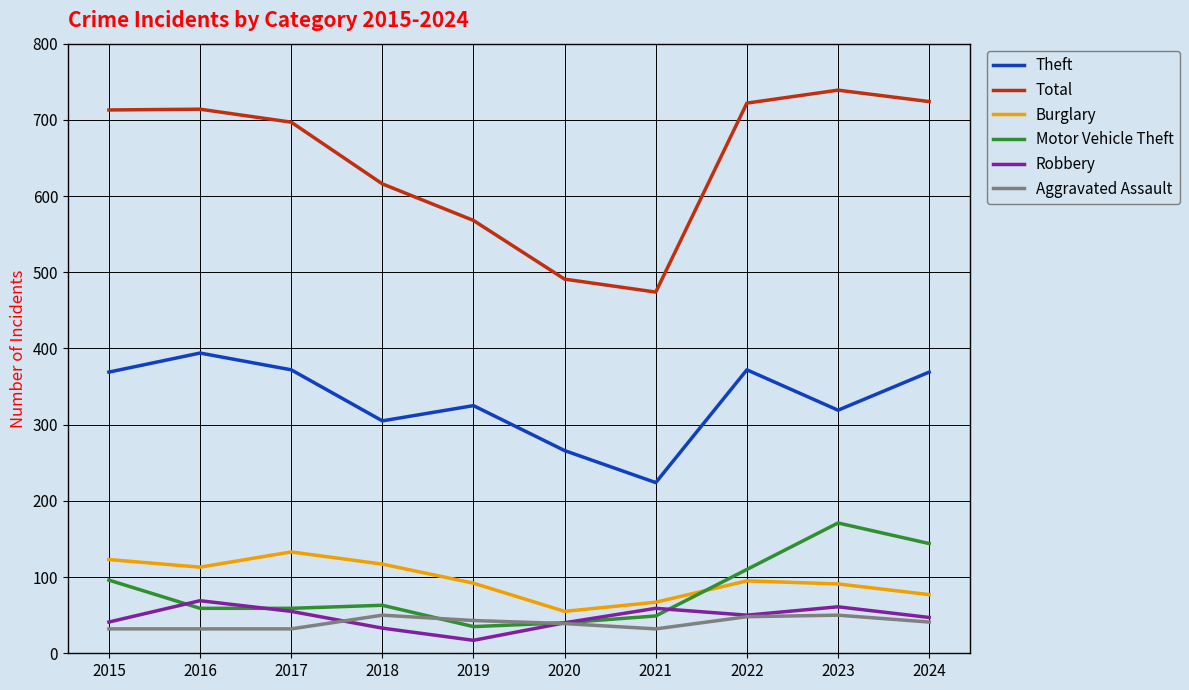

How many values in the Total series are below 713?

5